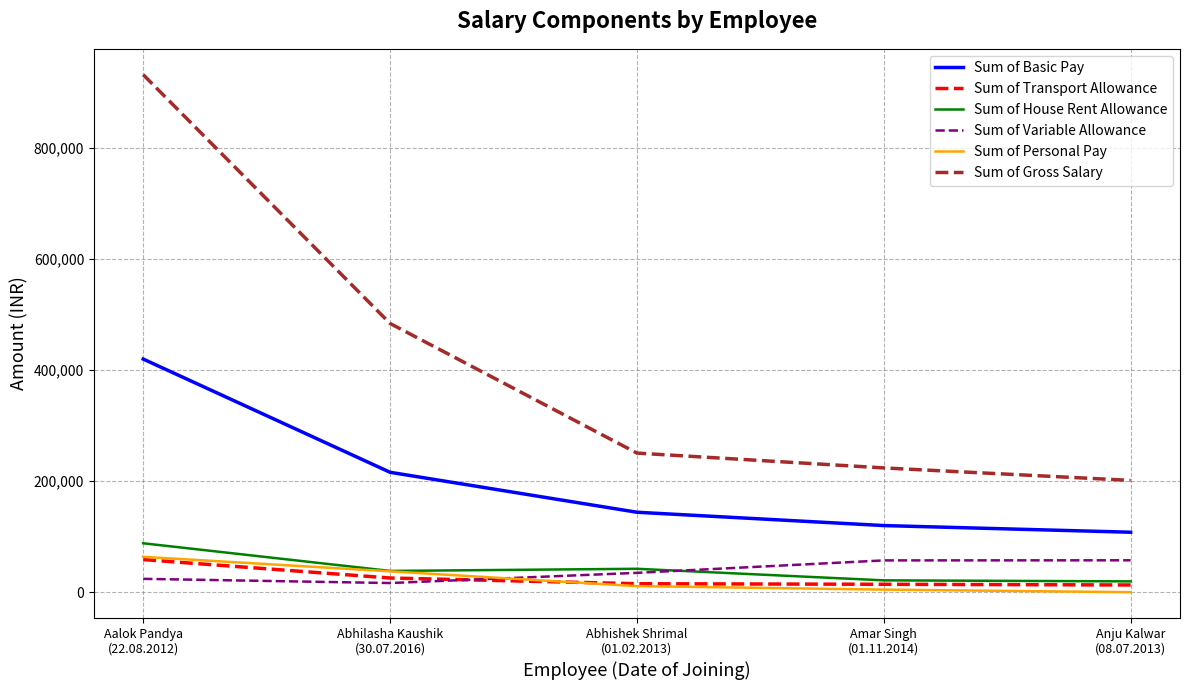

Which series has the widest spread of values?

Sum of Gross Salary